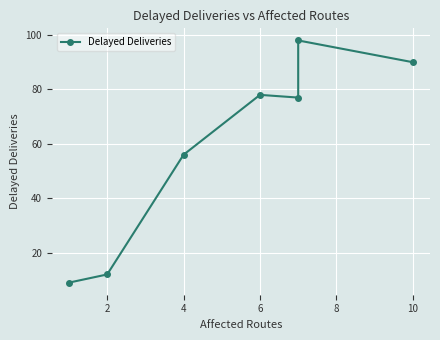

How many data points are less than 77?

3